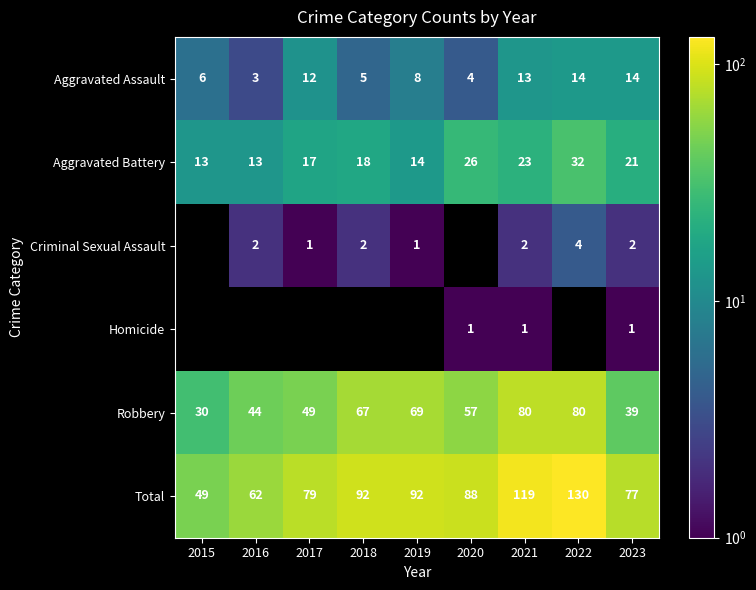

Which has a higher value, 2017 or 2016?

2017